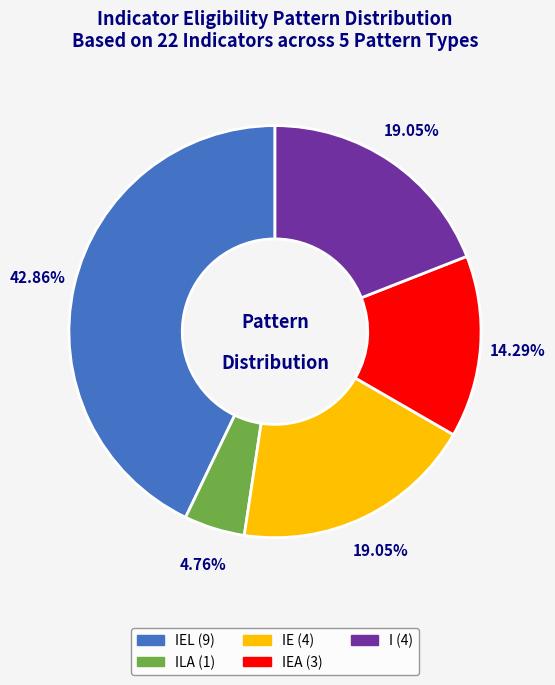

Is there any slice that represents more than half of the pie?

No